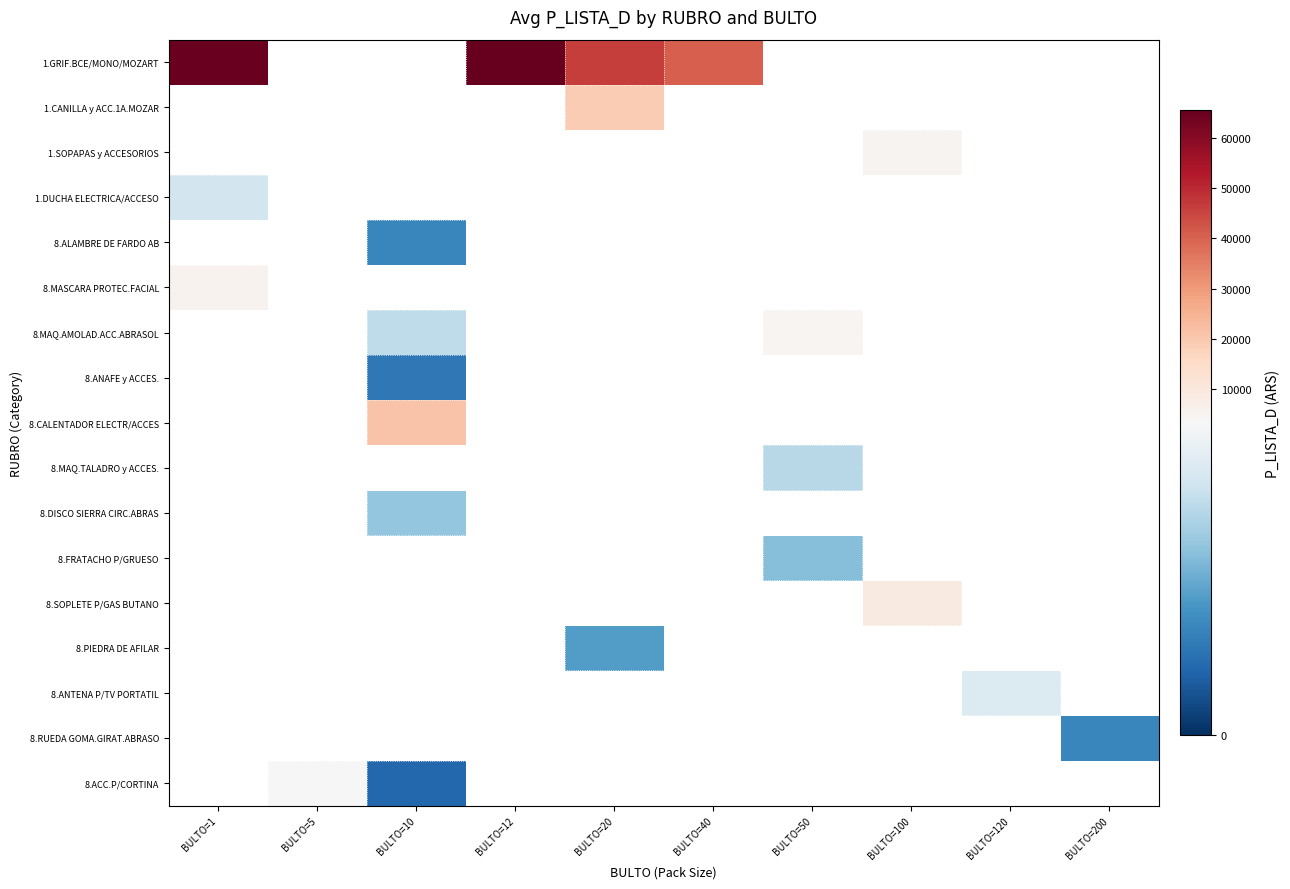

What is the minimum value shown in the chart?

723.0